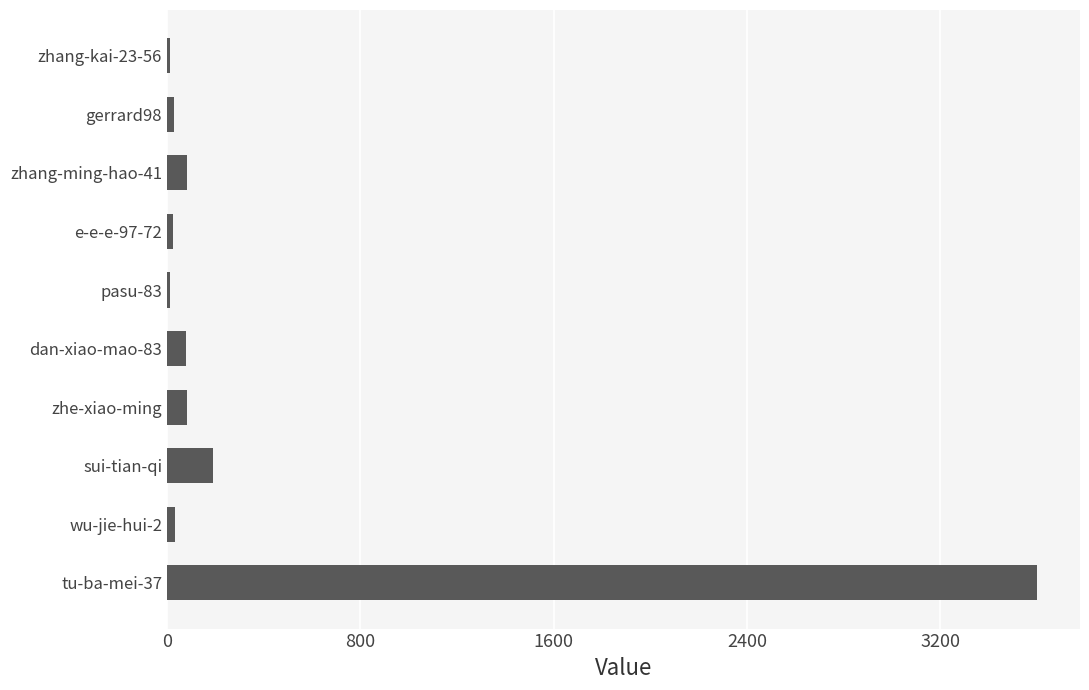

Where is the data nearest to the value 1805?

sui-tian-qi